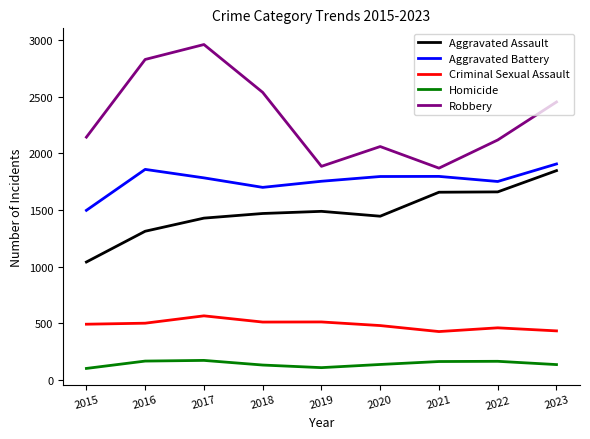

What is the total value across all series at 2022?

6151